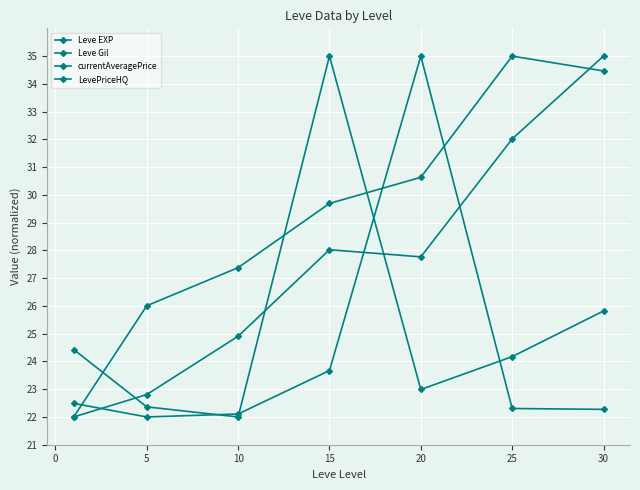

Which series has the widest spread of values?

Leve EXP